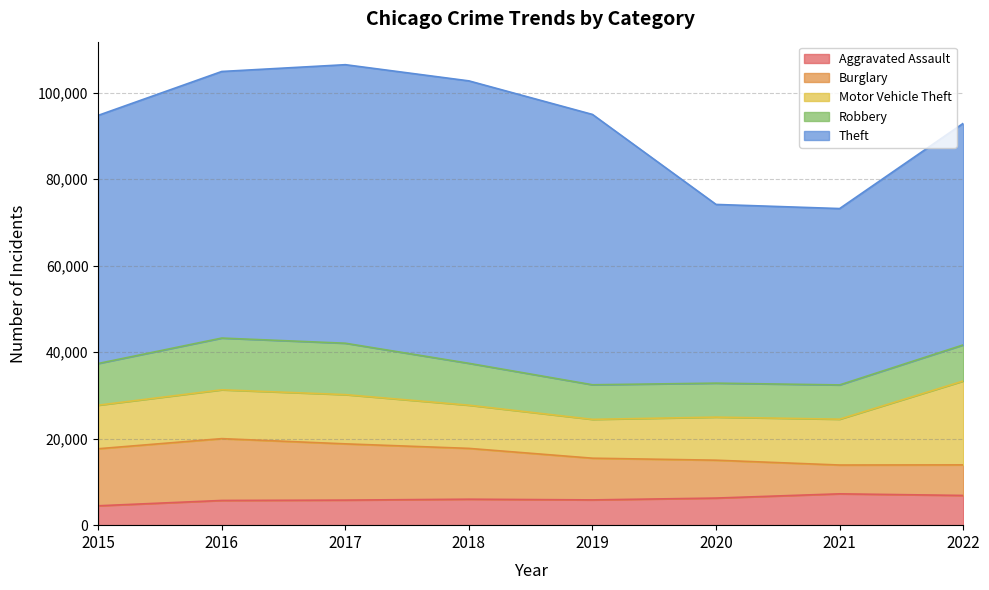

What is the difference between the second highest and second lowest values in the Robbery series?

3960